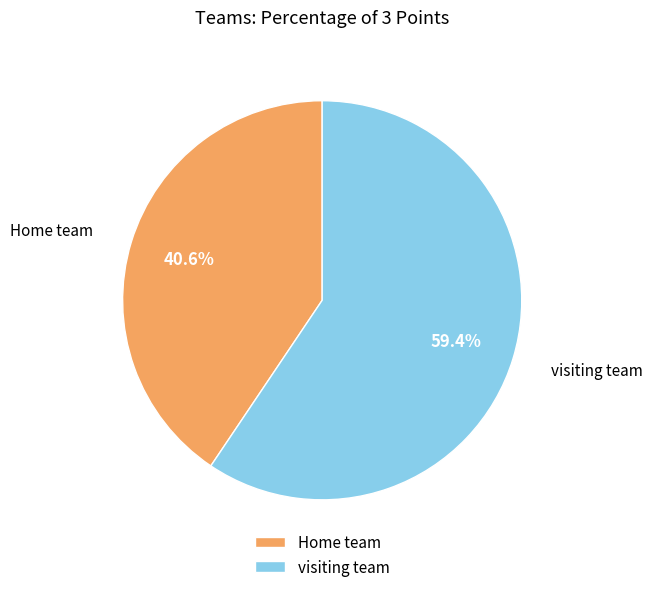

To the nearest percent, what is the average slice percentage?

50%